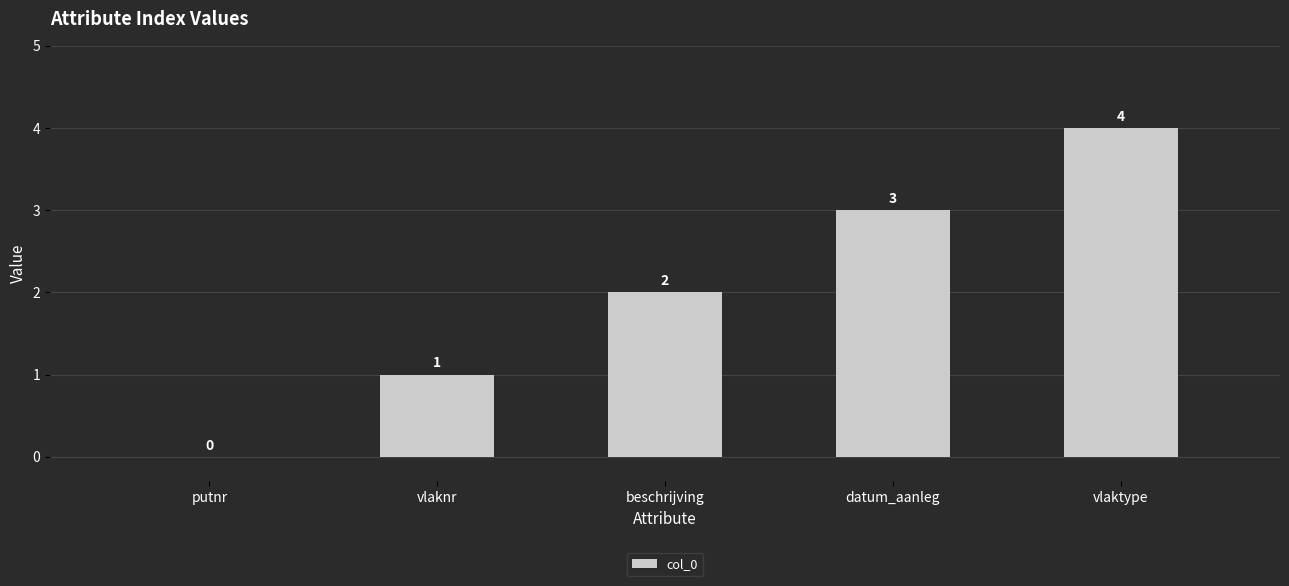

What is the approximate value at vlaktype?

4